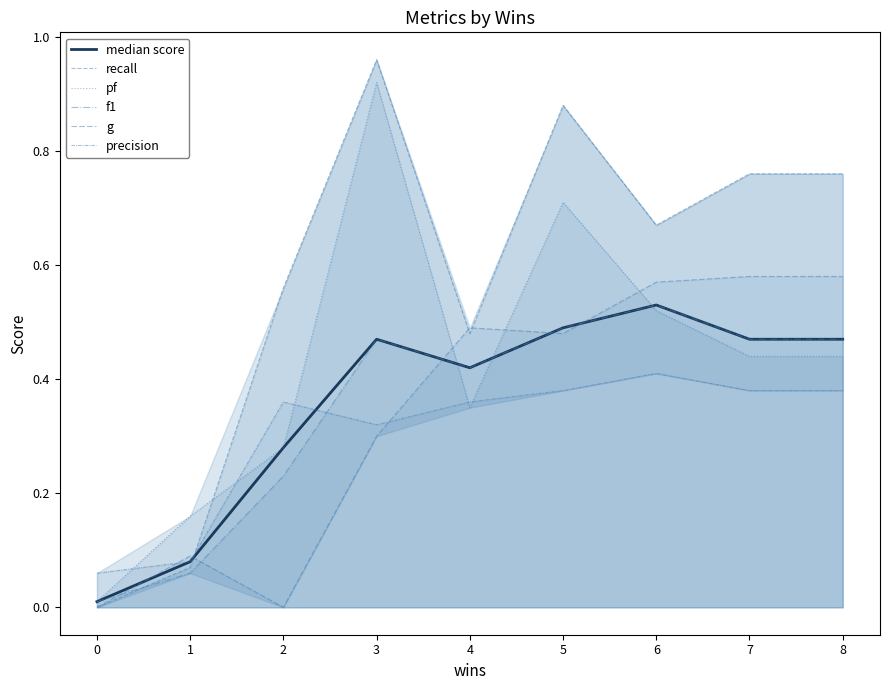

What are all the series names shown in the legend?

median score, recall, pf, f1, g, precision